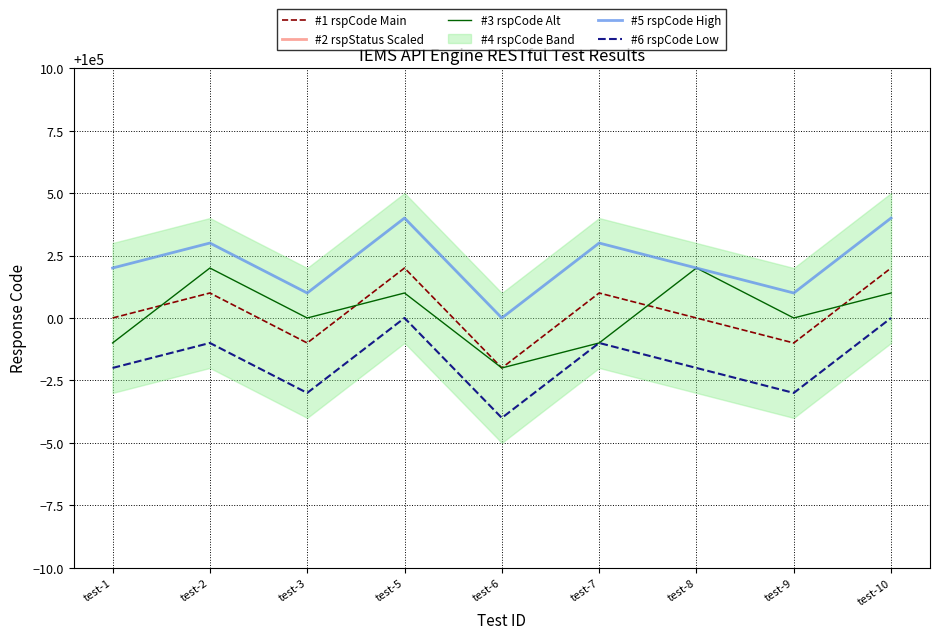

Reading left to right, list all the values displayed in this chart.

#1 rspCode Main: 100000	100001	99999	100002	99998	100001	100000	99999	100002
#2 rspStatus Scaled: 201	199	202	198	200	202	199	201	198
#3 rspCode Alt: 99999	100002	100000	100001	99998	99999	100002	100000	100001
#5 rspCode High: 100002	100003	100001	100004	100000	100003	100002	100001	100004
#6 rspCode Low: 99998	99999	99997	100000	99996	99999	99998	99997	100000